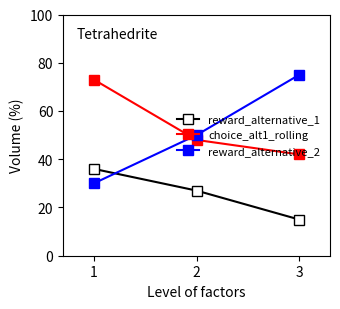

What is the approximate value of choice_alt1_rolling at 1?

73